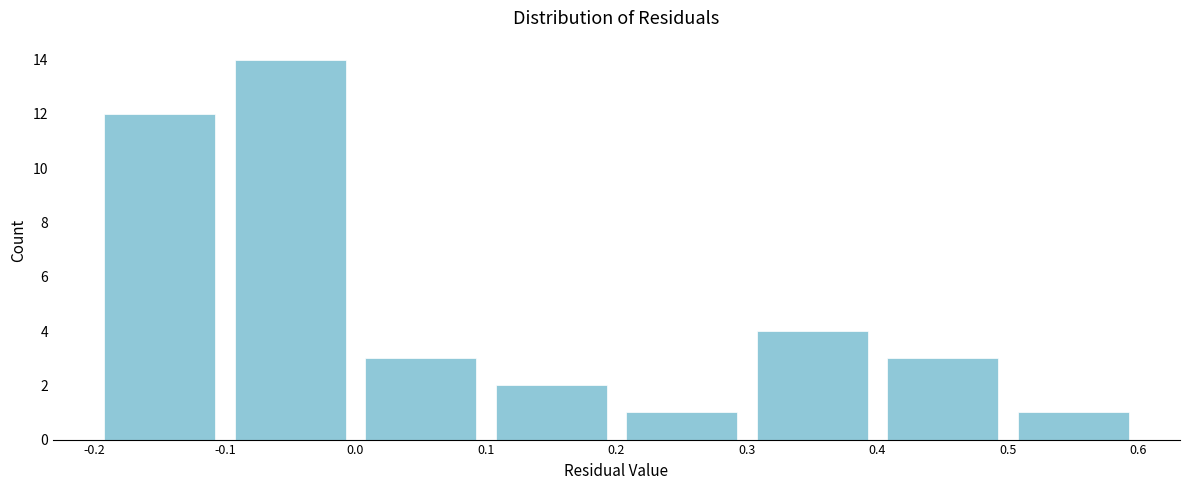

Reading left to right, transcribe this chart: for each bar, give the range it covers on the x-axis and its height. The values are not printed on the chart, so give them approximately, as read against the axis.

-0.2 to -0.1: 12
-0.1 to 0.0: 14
0.0 to 0.1: 3
0.1 to 0.2: 2
0.2 to 0.3: 1
0.3 to 0.4: 4
0.4 to 0.5: 3
0.5 to 0.6: 1